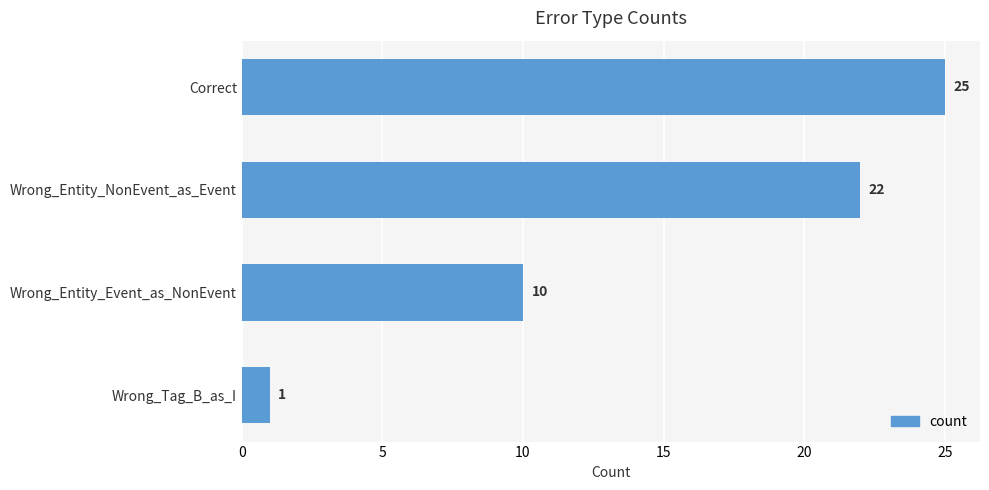

What is the change in value from Wrong_Entity_Event_as_NonEvent to Wrong_Tag_B_as_I?

-9